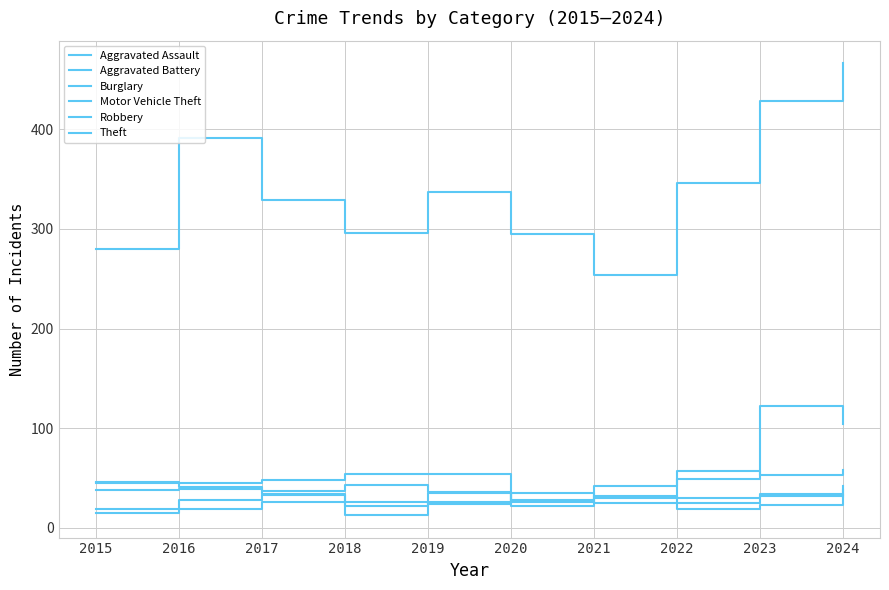

Between 2015 and 2022, which series saw the biggest shift?

Theft